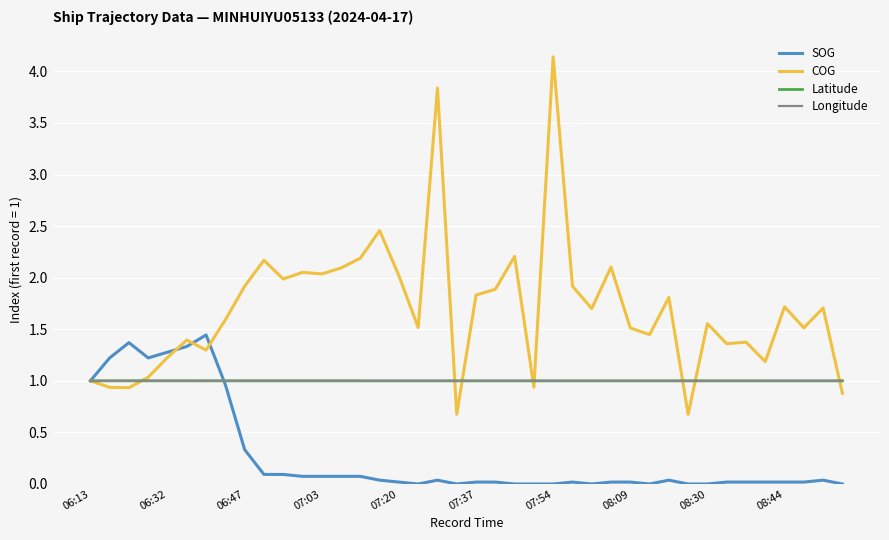

Which series has the largest range (max minus min)?

COG